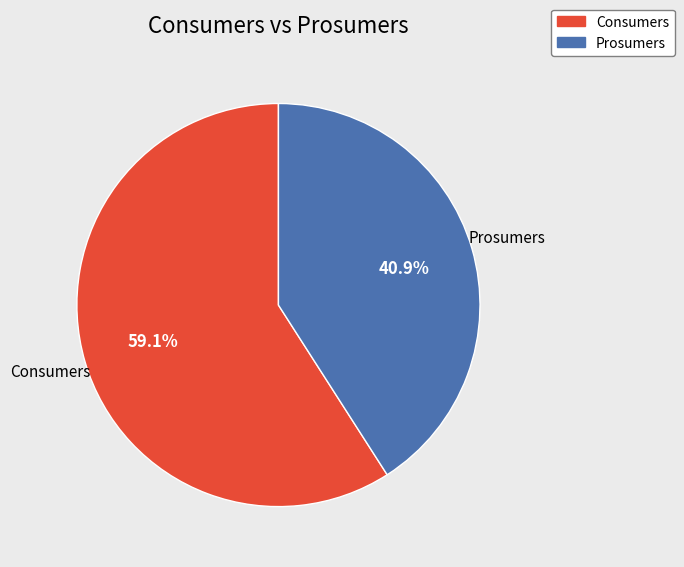

What is the largest slice in the pie chart?

Consumers